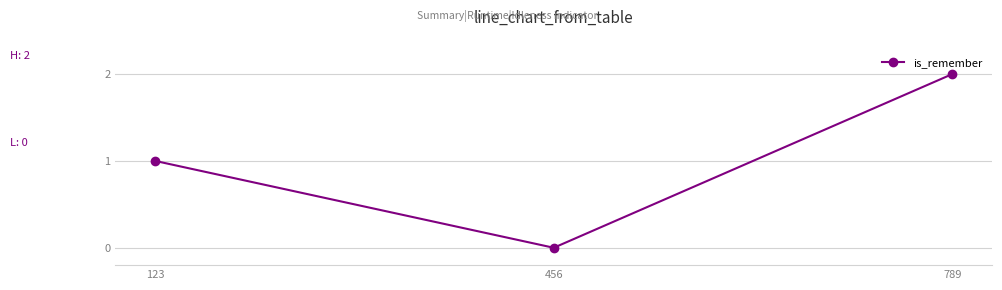

Rank the categories by value from highest to lowest.

789, 123, 456